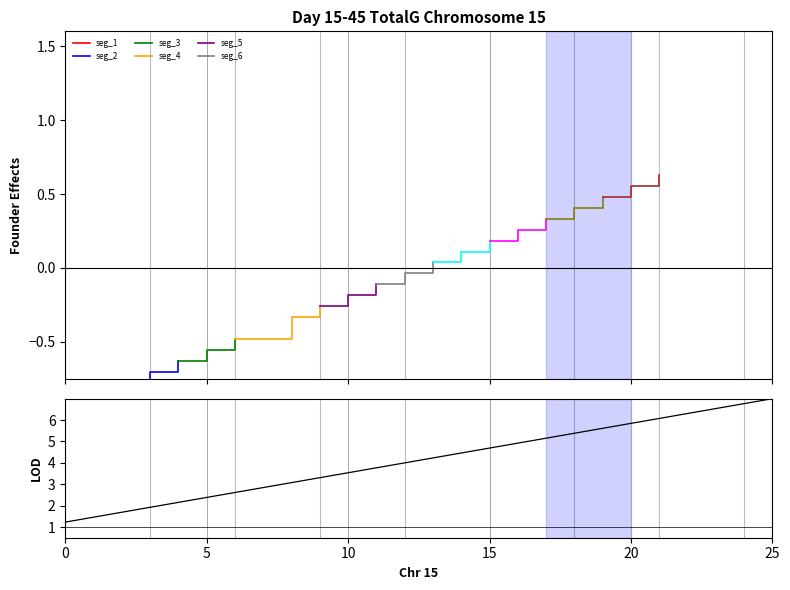

What is the change in value from 2 to 19?

+3.9